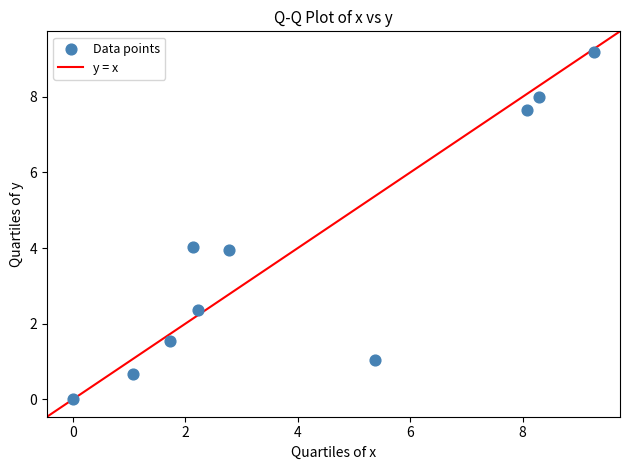

What is the range of X values (max minus min)?

9.3